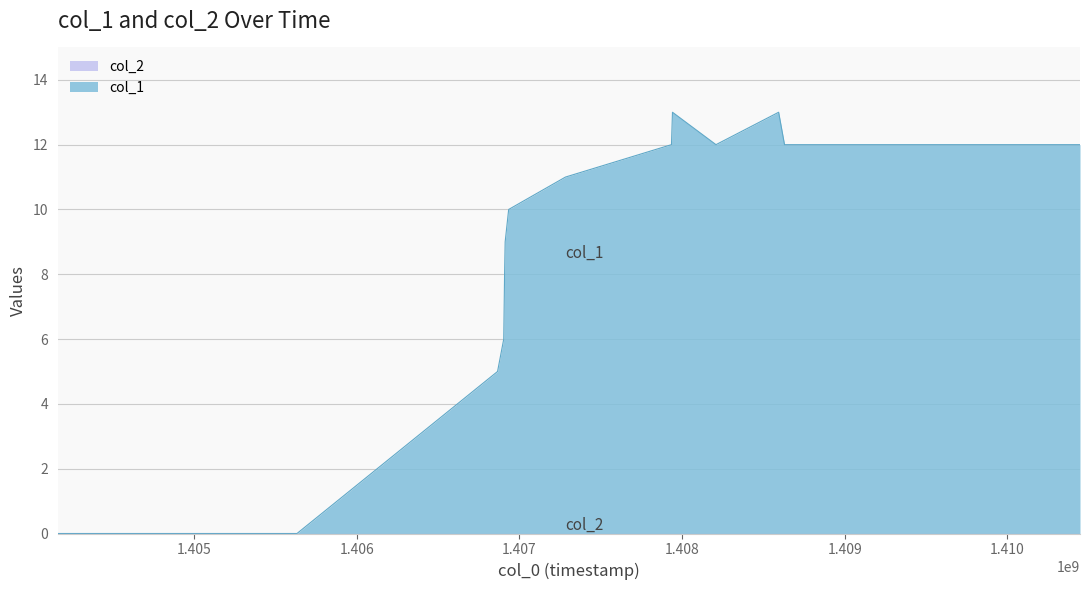

Reading left to right, list all the values displayed in this chart.

0	0	5	6	8	9	10	11	12	13	12	13	12	12